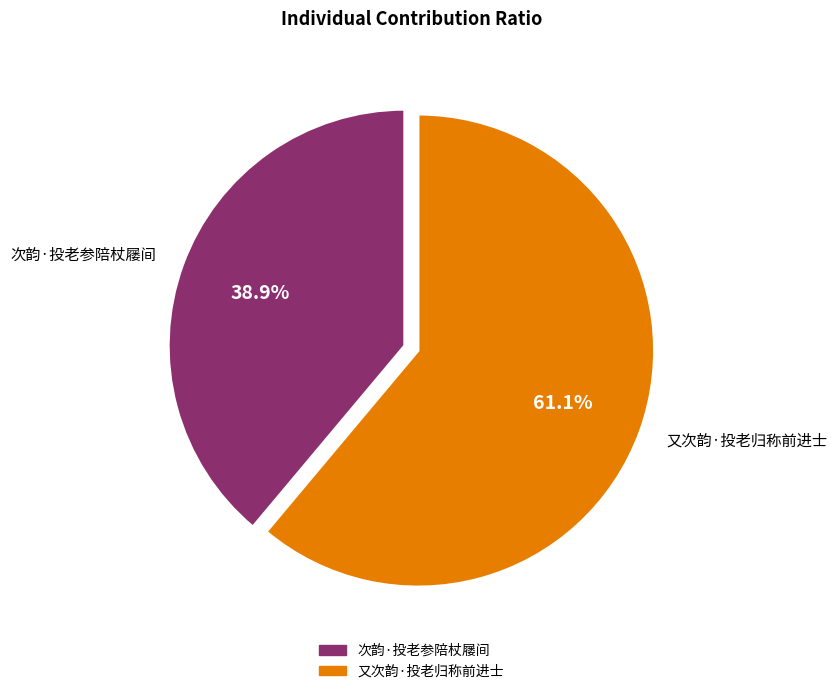

How many segments does this pie chart have?

2